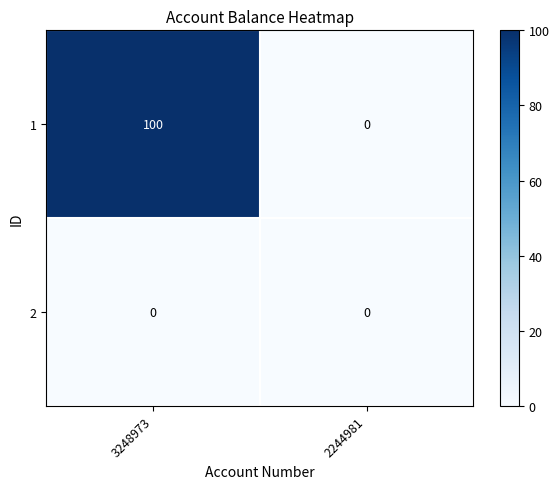

Which series changed the most between 3248973 and 2244981?

1